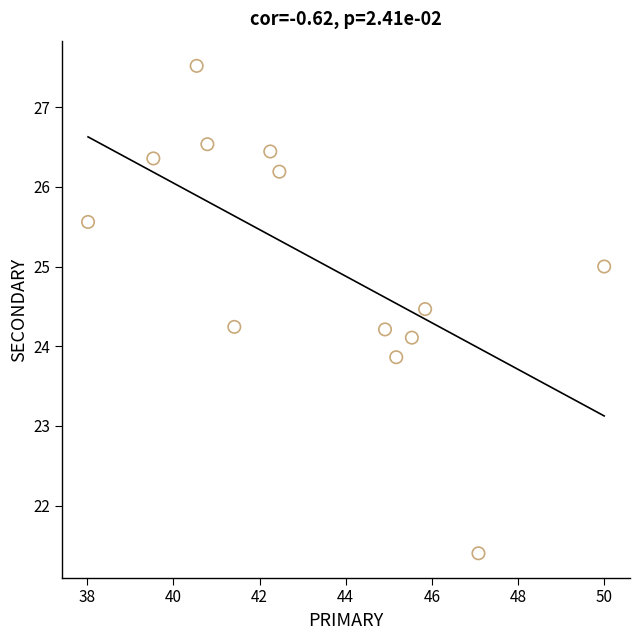

What is the range of Y values (max minus min)?

6.1